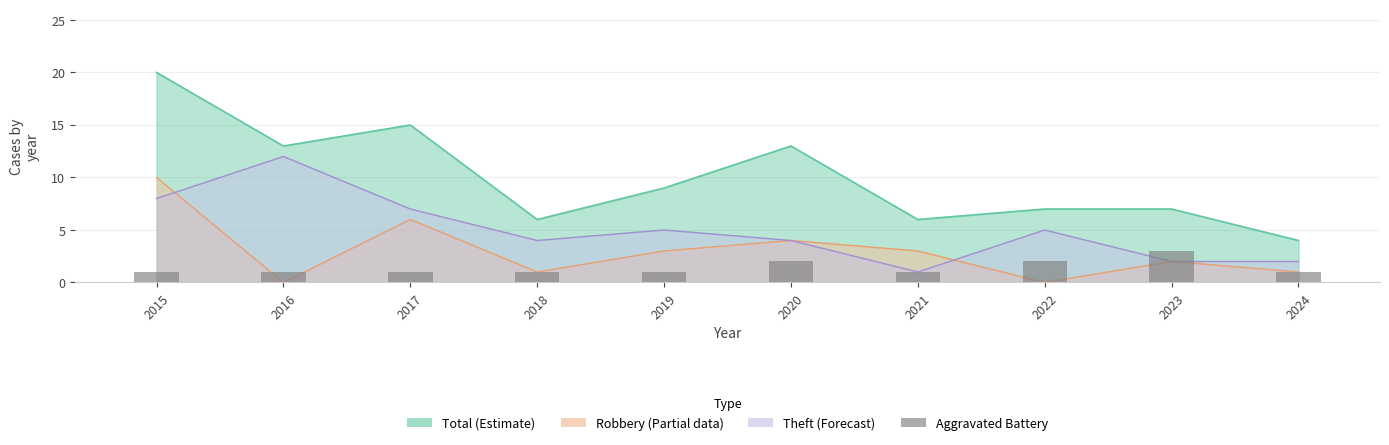

Count the number of values greater than 1.

3